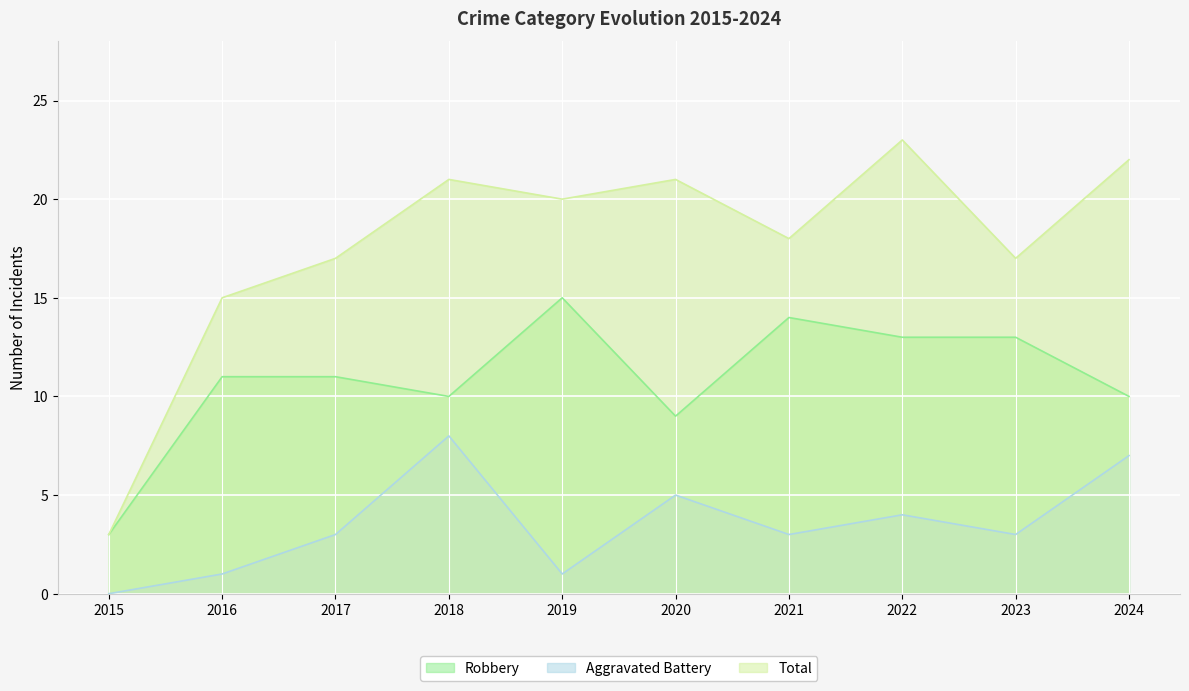

Which series has the largest total across all categories?

Total